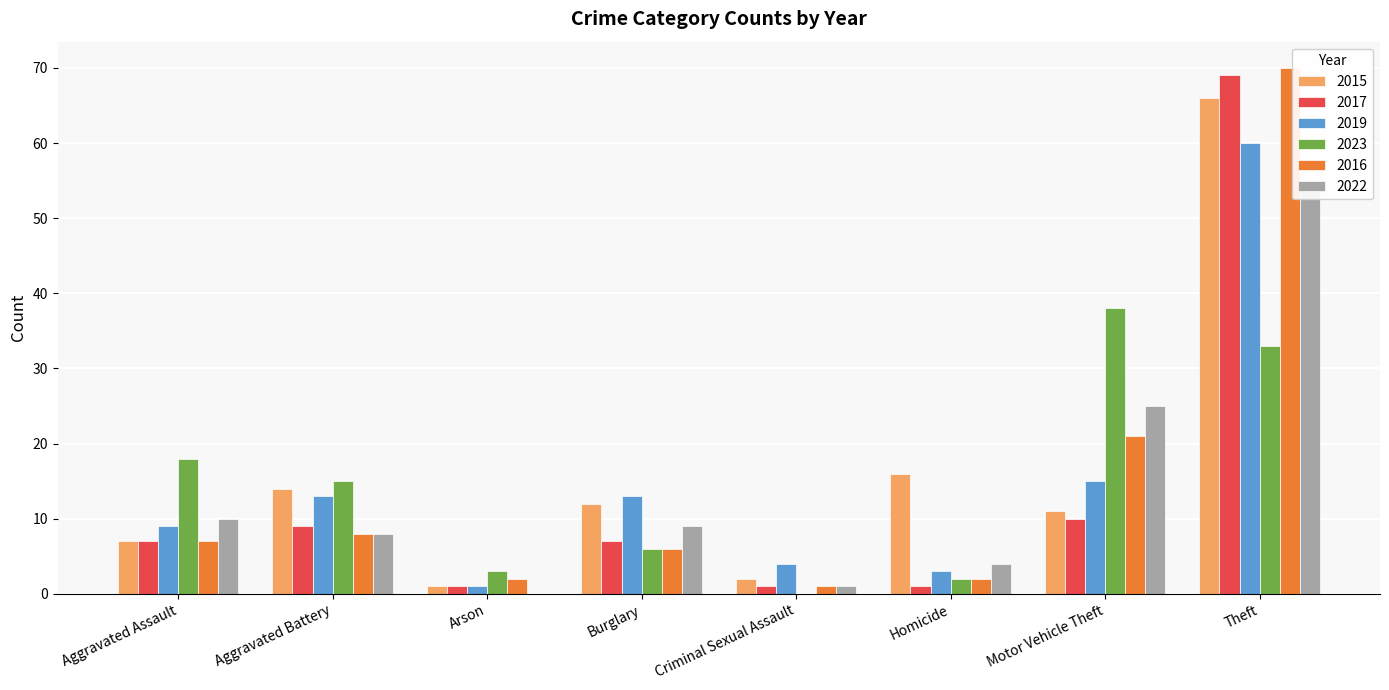

What is the value of the 2015 bar at the 6th from the left?

16